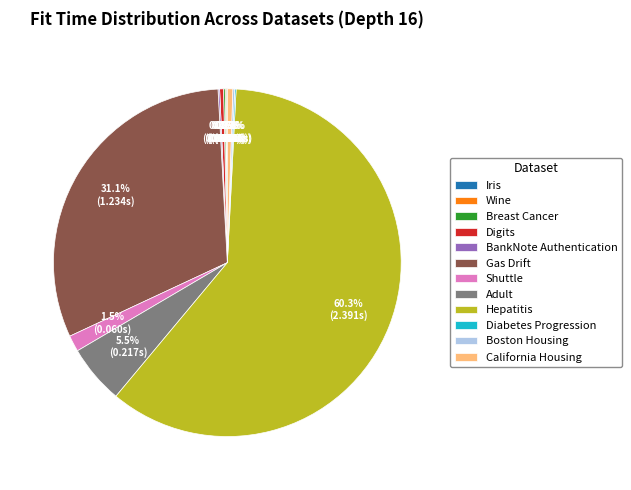

Which slice is the largest?

Hepatitis